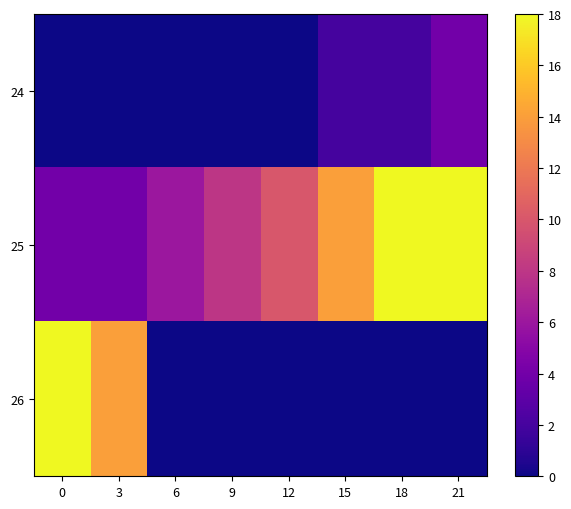

Where is 24 nearest to the value 2?

15